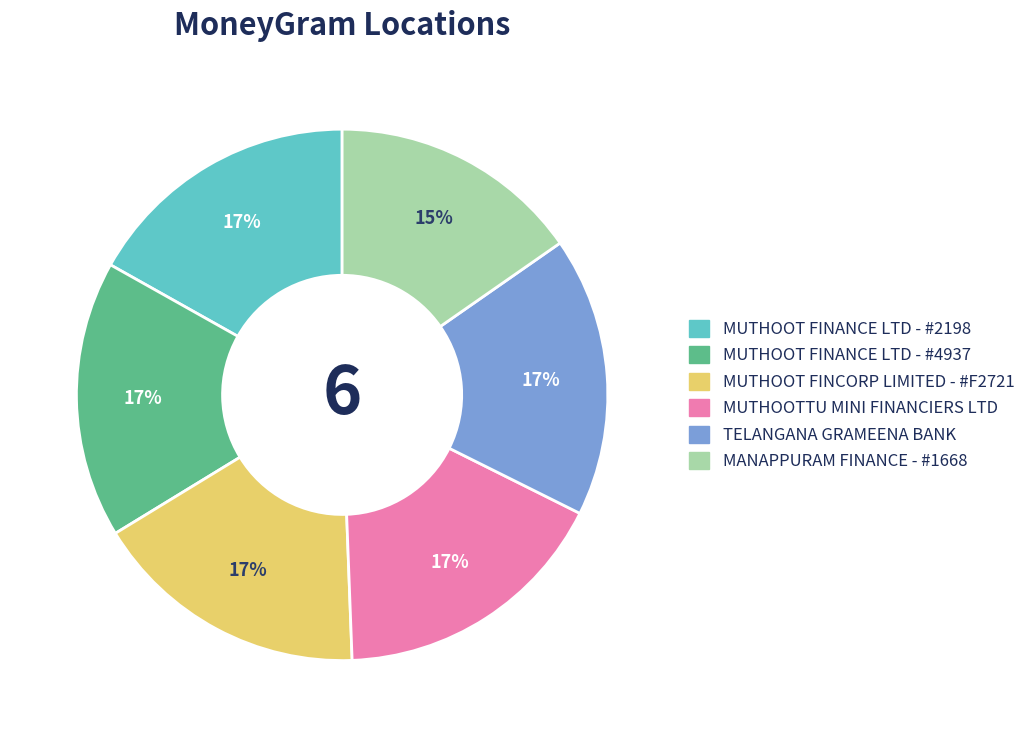

Which category has the smallest portion of the pie?

MANAPPURAM FINANCE - #1668